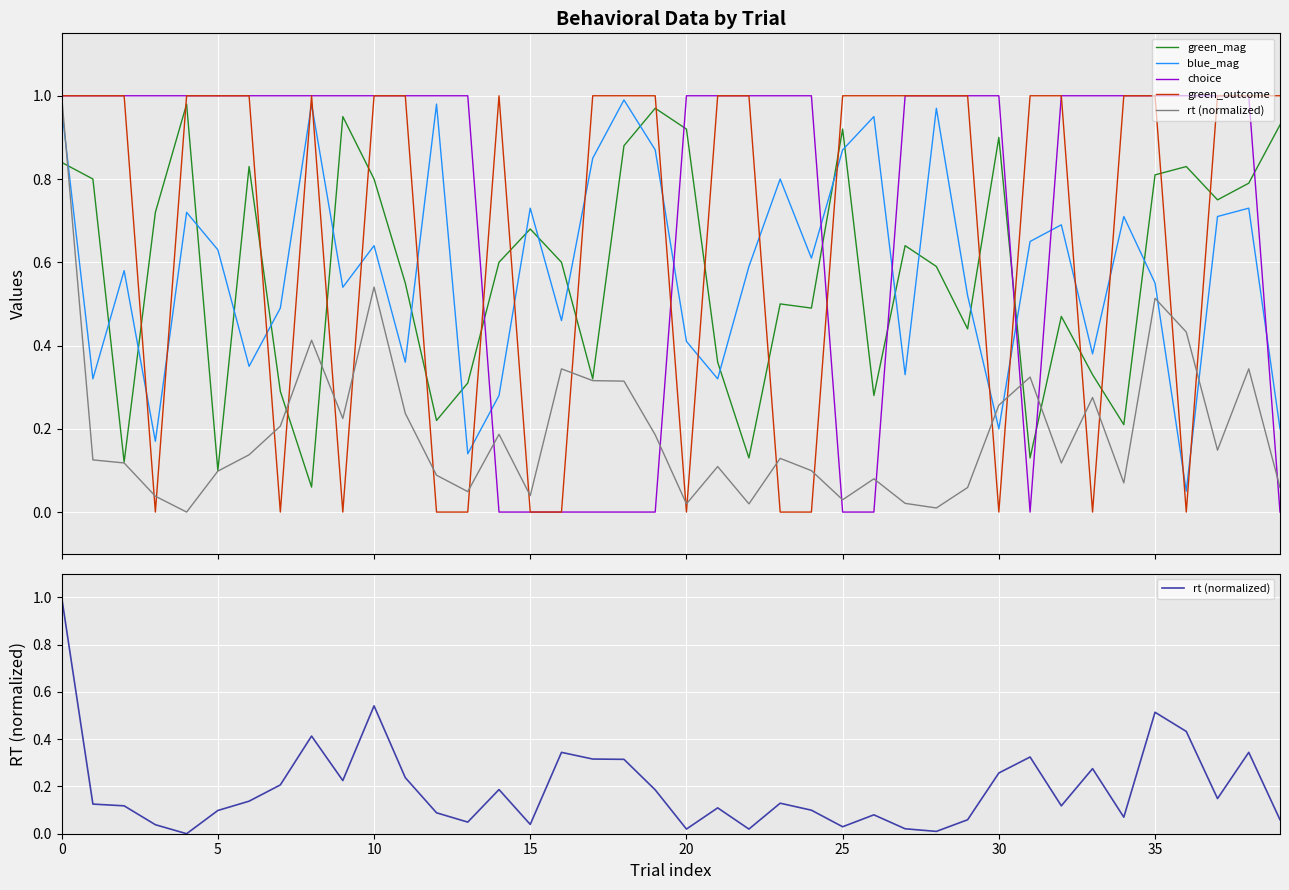

Between 10 and 23, which series saw the biggest shift?

green_outcome